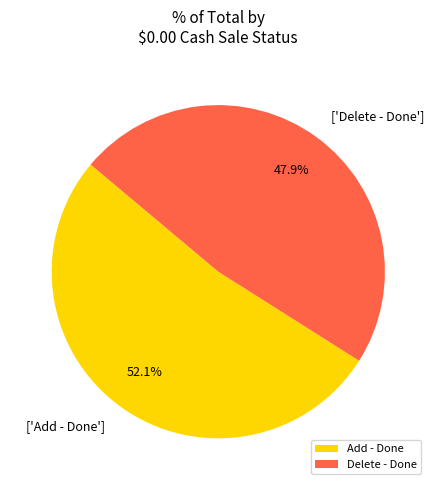

How many slices are in this pie chart?

2